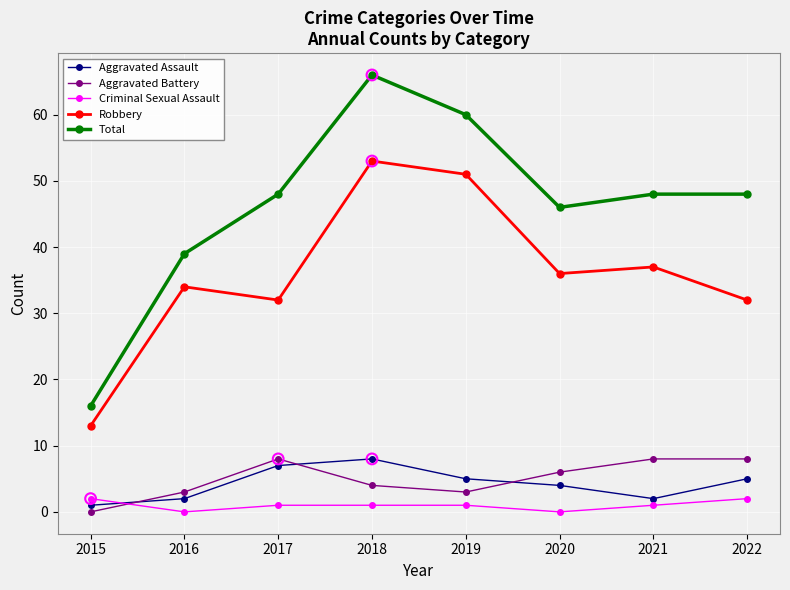

Which series has the largest total across all categories?

Total